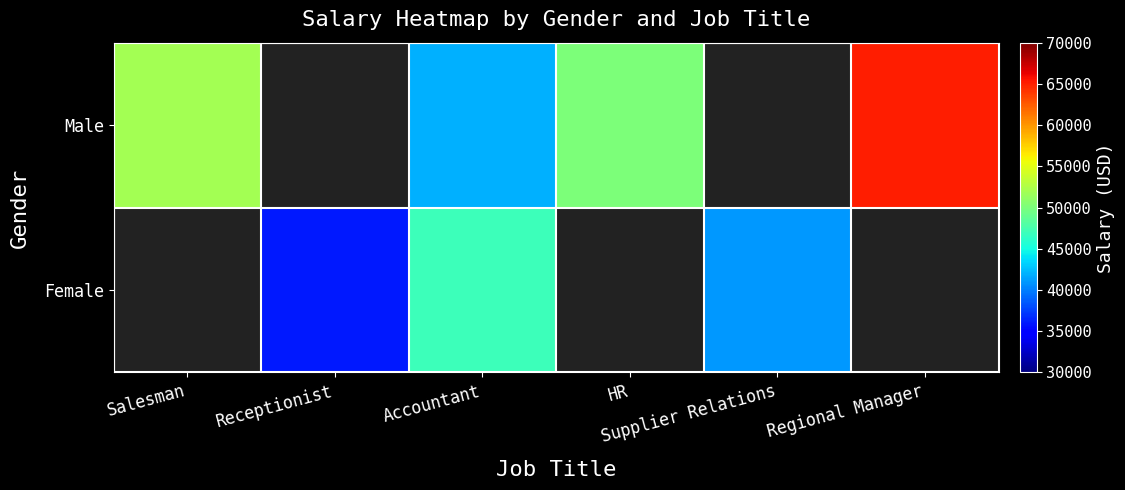

The Male series shows 50000.0 at HR. True or false?

True